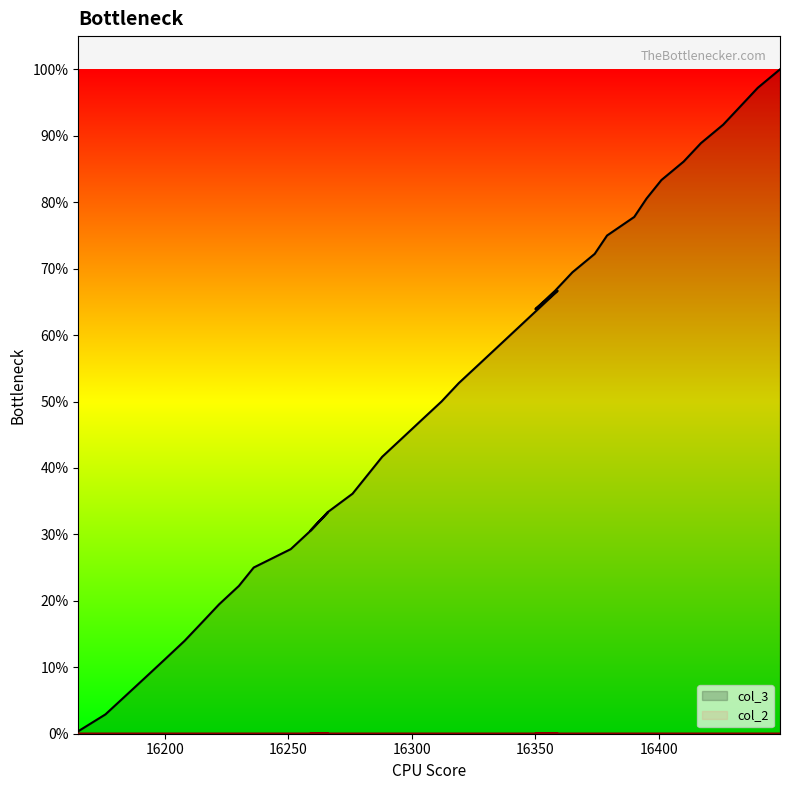

The col_3 series shows 7070.7 at 16335. True or false?

False